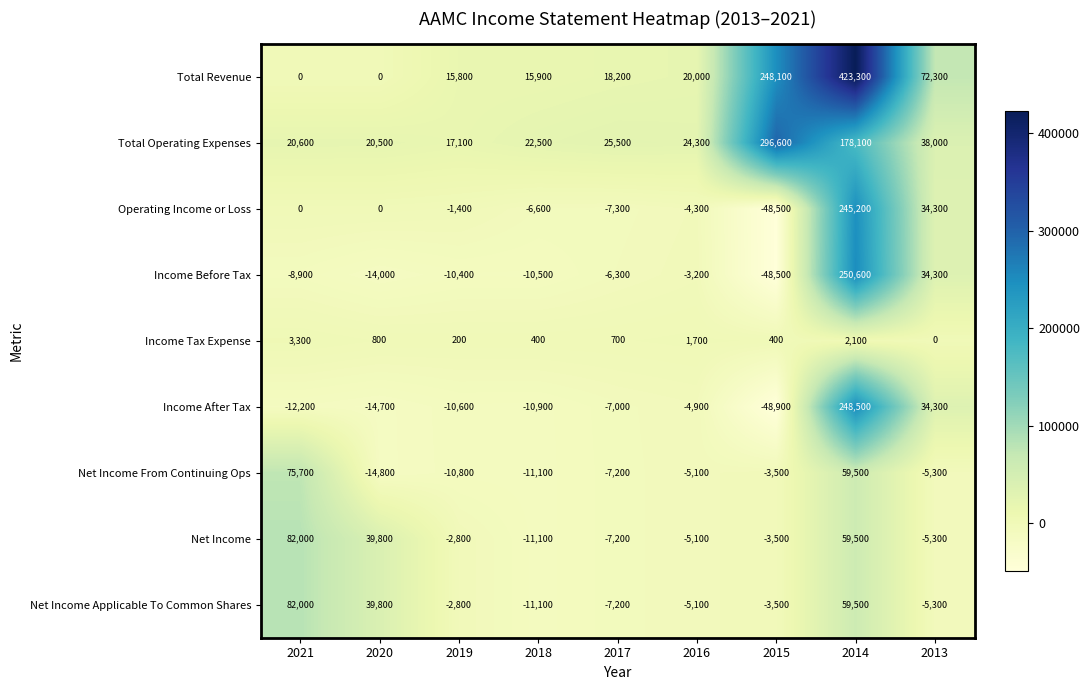

Between 2017 and 2015, which series saw the biggest shift?

Total Operating Expenses